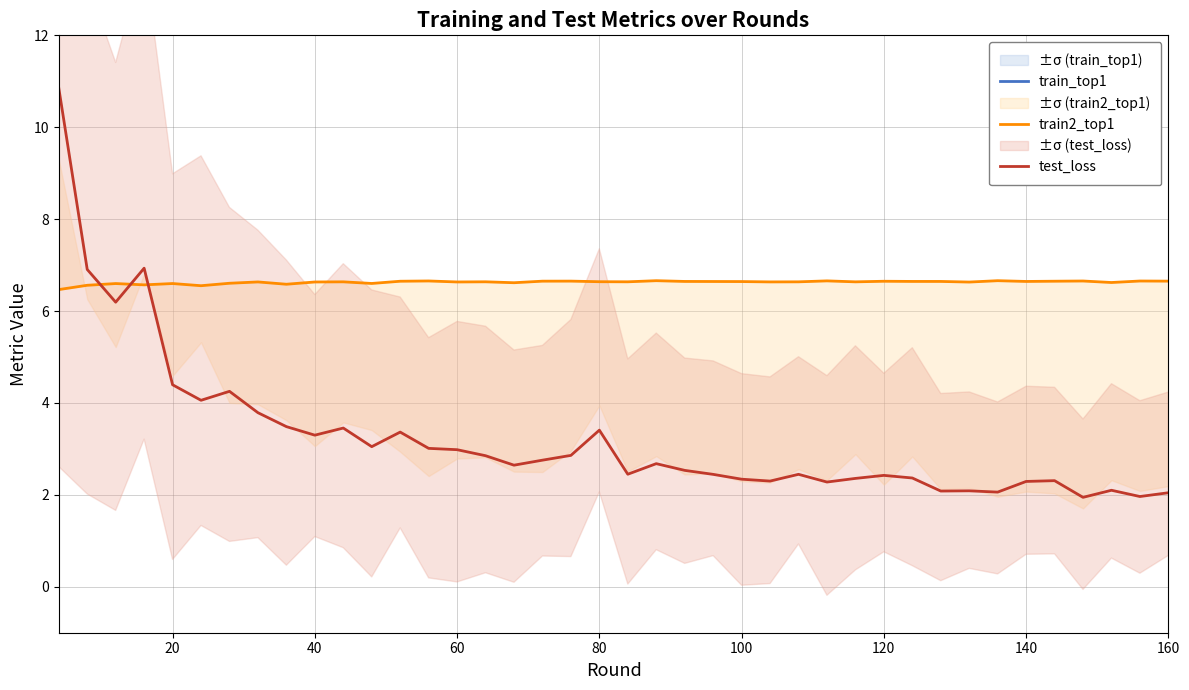

What is the sum of all test_loss values?

130.1